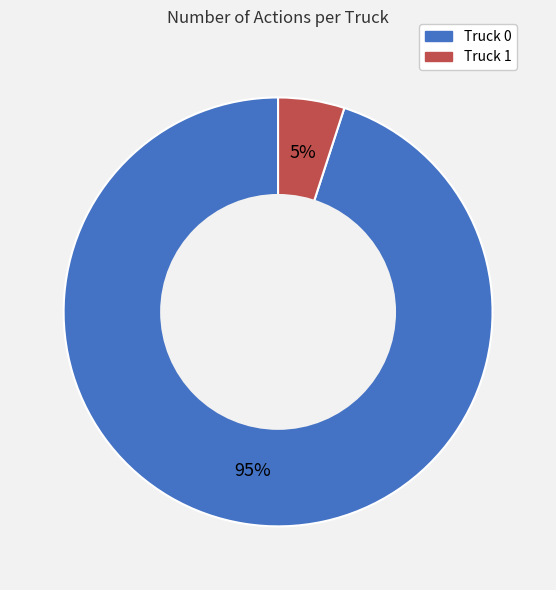

Rank the categories by value from lowest to highest.

Truck 1, Truck 0